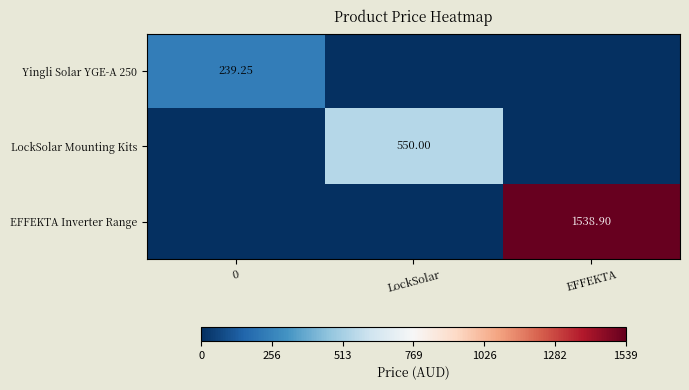

What is the maximum value shown in the chart?

1538.9